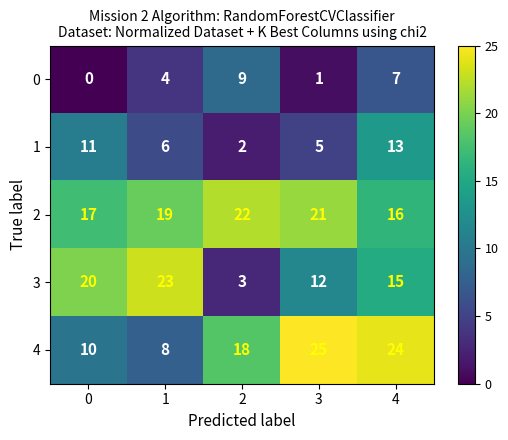

At how many categories does at least one series exceed 6?

5